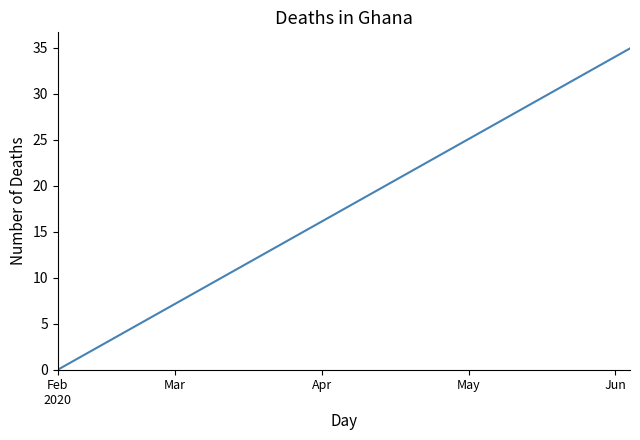

What is the difference between the maximum and minimum values?

34.9